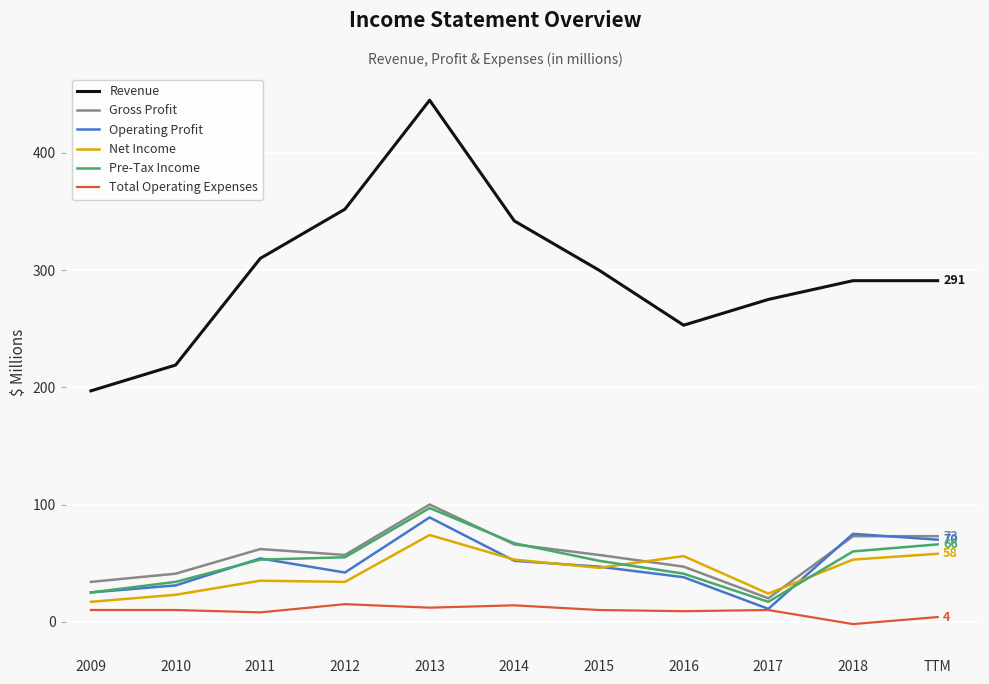

Is it true that Total Operating Expenses equals 15 at 2012?

True